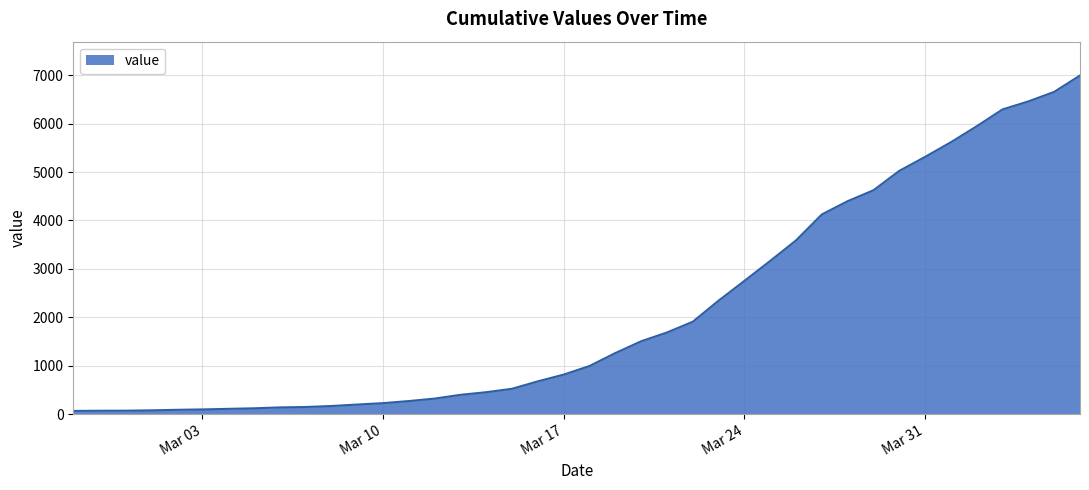

What is the greatest value displayed?

6994